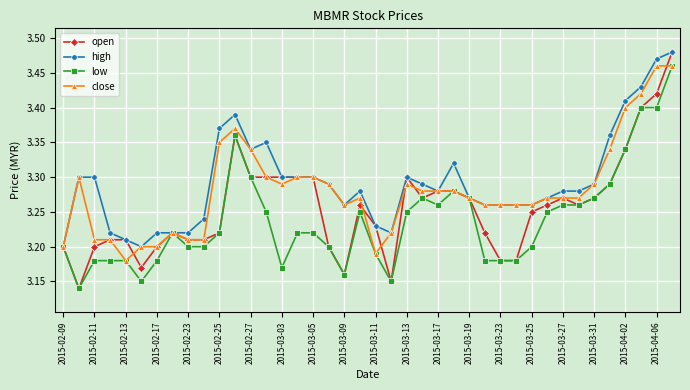

Does the chart display data point markers on the line(s)?

Yes